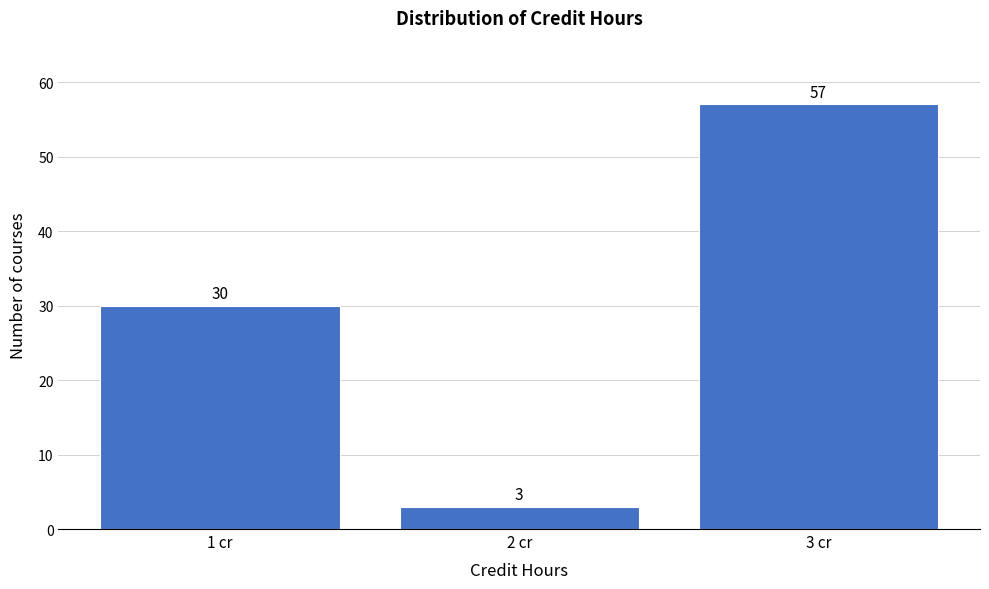

Reading left to right, transcribe all the data shown in this chart.

1 cr=30	2 cr=3	3 cr=57